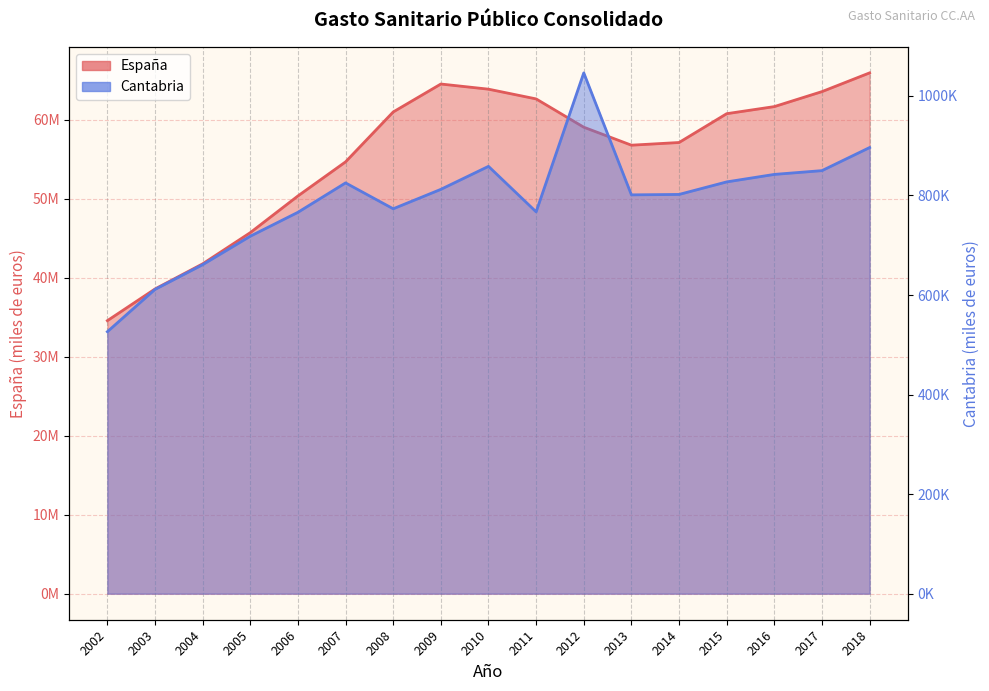

What is the value of the España point at the 15th from the left?

61643229.0